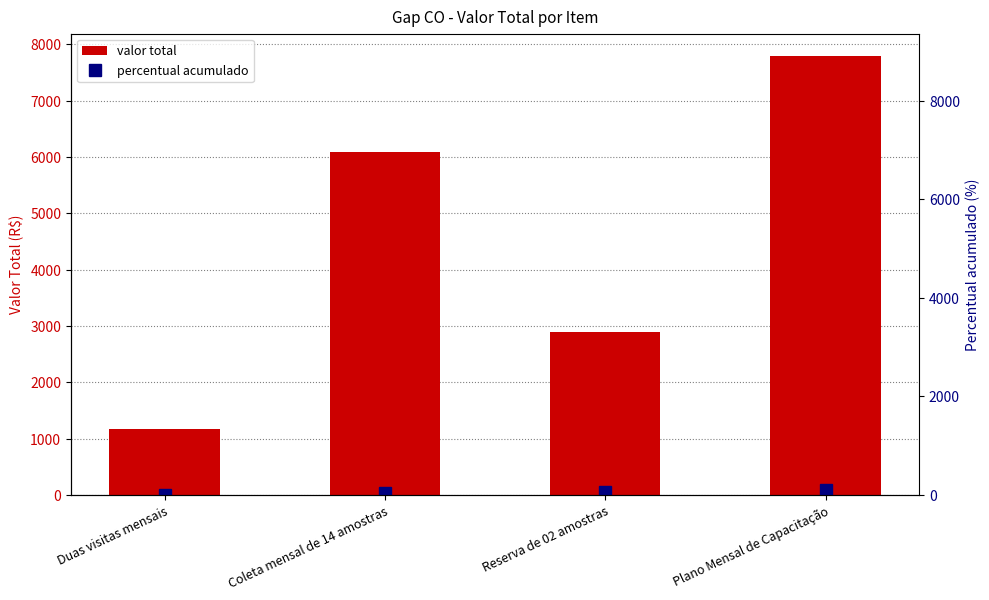

Reading right to left, extract all data points from this chart.

valor total: 7800.0	2900.0	6090.0	1170.0
percentual acumulado: 100.0	56.6	40.4	6.5